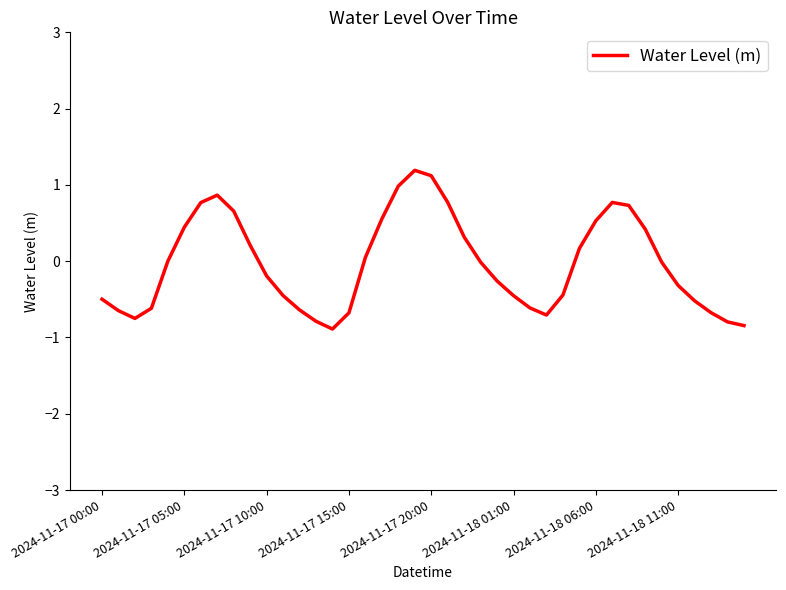

What is the minimum value shown in the chart?

-0.9